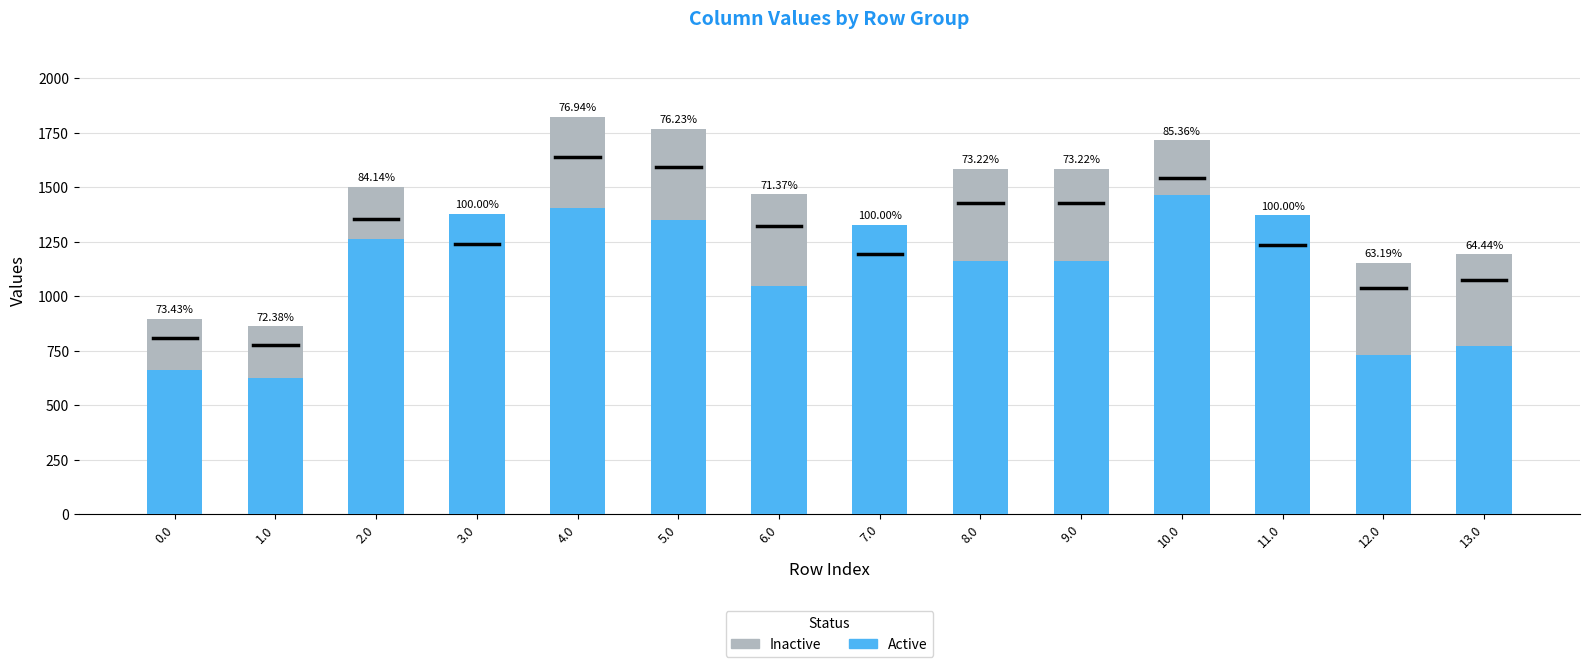

The value of Inactive at 4.0 is 727.7. True or false?

False